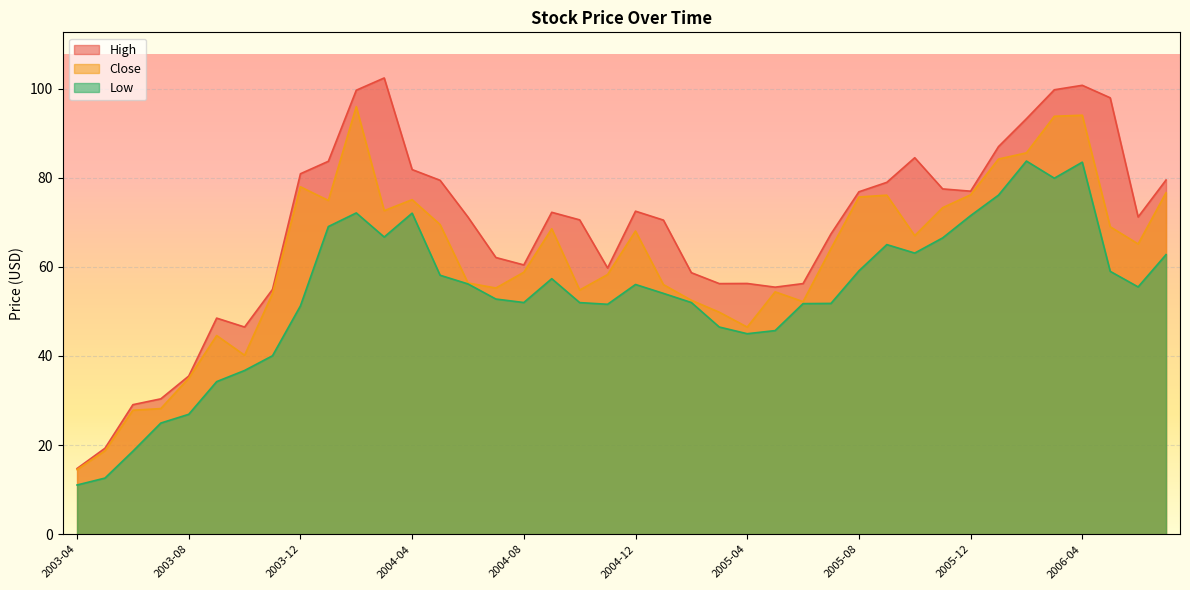

How many lines are shown in the chart?

3